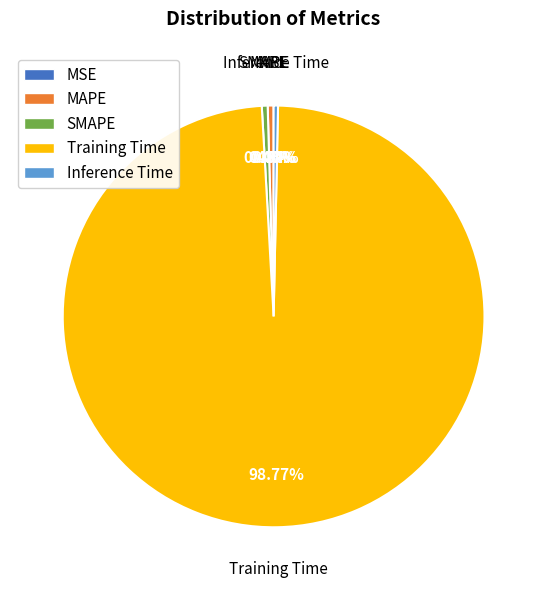

Does Training Time represent more than half of the total?

Yes